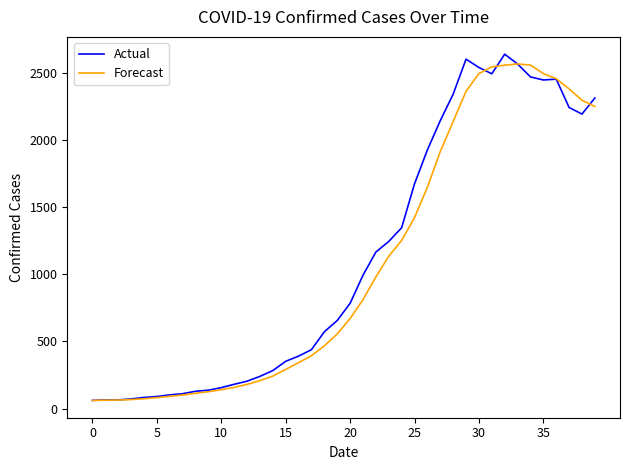

What is the maximum value for Forecast?

2567.0